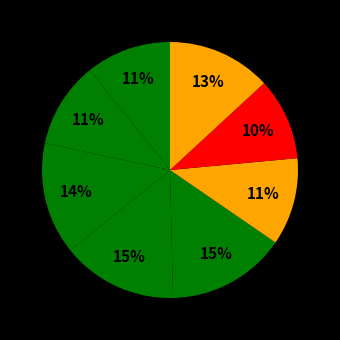

How many slices are in this pie chart?

8